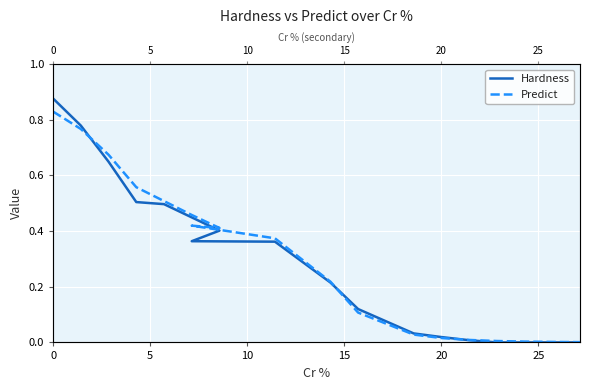

How many times do Predict and Hardness cross each other?

3